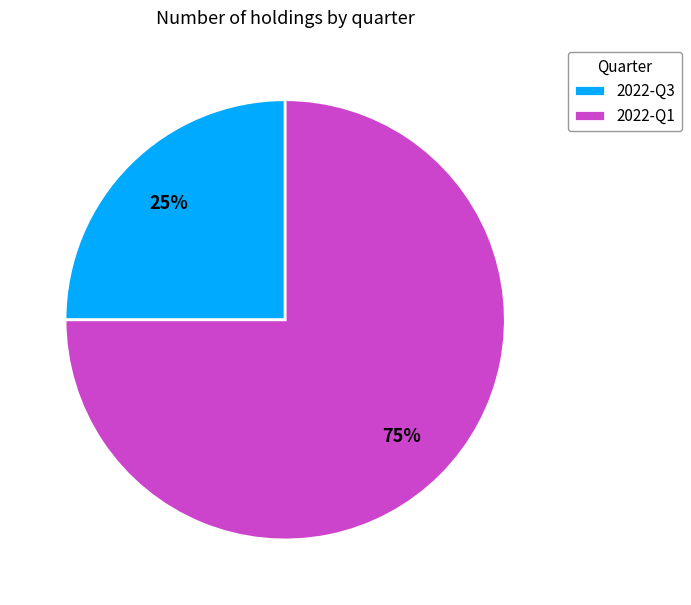

To the nearest percent, what is the difference between the 2022-Q1 and 2022-Q3 slice percentages?

50%